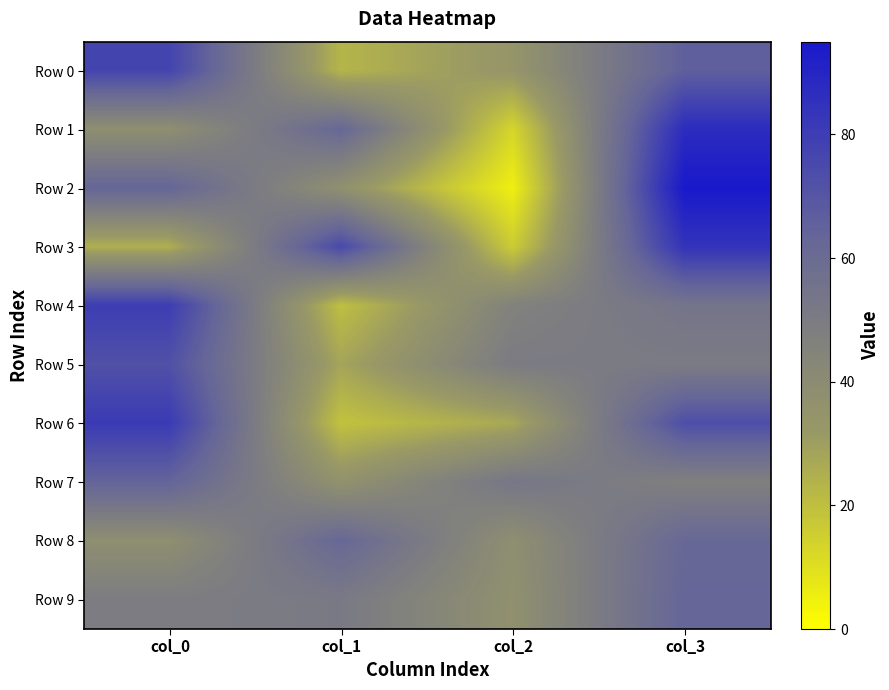

Reading right to left, list all the values displayed in this chart.

Row 0: col_3=66	col_2=34	col_1=23	col_0=77
Row 1: col_3=87	col_2=13	col_1=62	col_0=38
Row 2: col_3=95	col_2=5	col_1=37	col_0=63
Row 3: col_3=84	col_2=16	col_1=75	col_0=25
Row 4: col_3=54	col_2=46	col_1=20	col_0=80
Row 5: col_3=50	col_2=50	col_1=28	col_0=72
Row 6: col_3=73	col_2=27	col_1=19	col_0=81
Row 7: col_3=47	col_2=53	col_1=36	col_0=64
Row 8: col_3=62	col_2=38	col_1=62	col_0=38
Row 9: col_3=63	col_2=37	col_1=51	col_0=49